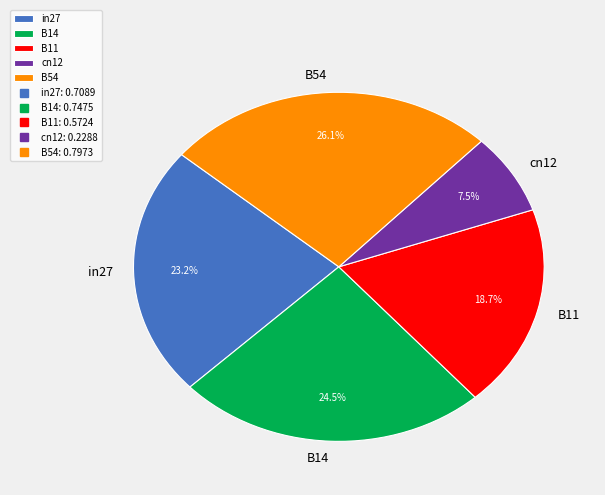

Which category has the smallest portion of the pie?

cn12